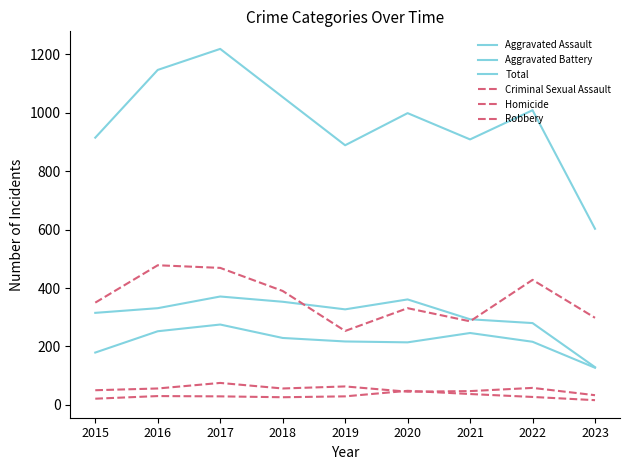

How many lines are shown in the chart?

6